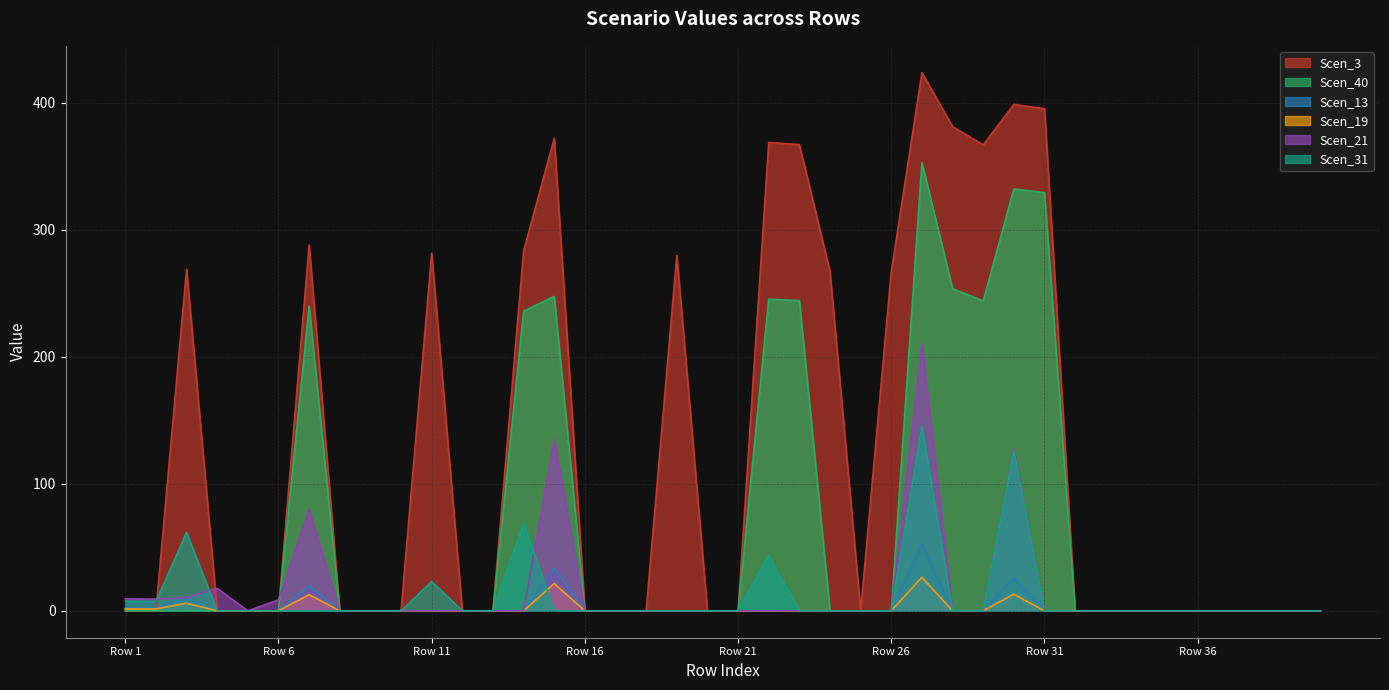

Reading left to right, list all the values displayed in this chart.

Scen_3: 0.0	0.0	269.0	0.0	0.0	0.0	288.0	0.0	0.0	0.0	281.5	0.0	0.0	283.2	372.0	0.0	0.0	0.0	279.8	0.0	0.0	368.7	367.0	267.0	0.0	267.0	423.5	381.1	366.7	398.6	395.2	0.0	0.0	0.0	0.0	0.0	0.0	0.0	0.0	0.0
Scen_40: 0.0	0.0	0.0	0.0	0.0	0.0	239.9	0.0	0.0	0.0	0.0	0.0	0.0	235.9	247.5	0.0	0.0	0.0	0.0	0.0	0.0	245.3	244.2	0.0	0.0	0.0	352.8	253.6	244.0	332.0	329.2	0.0	0.0	0.0	0.0	0.0	0.0	0.0	0.0	0.0
Scen_13: 2.3	2.3	9.3	0.0	0.0	0.0	19.7	0.0	0.0	0.0	0.0	0.0	0.0	0.0	33.3	0.0	0.0	0.0	0.0	0.0	0.0	0.0	0.0	0.0	0.0	0.0	52.2	0.0	0.0	25.8	0.0	0.0	0.0	0.0	0.0	0.0	0.0	0.0	0.0	0.0
Scen_19: 1.5	1.5	6.0	0.0	0.0	0.0	12.7	0.0	0.0	0.0	0.0	0.0	0.0	0.0	21.5	0.0	0.0	0.0	0.0	0.0	0.0	0.0	0.0	0.0	0.0	0.0	26.4	0.0	0.0	13.1	0.0	0.0	0.0	0.0	0.0	0.0	0.0	0.0	0.0	0.0
Scen_21: 9.5	9.2	10.4	17.7	0.0	8.6	79.8	0.0	0.0	0.0	0.0	0.0	0.0	0.0	134.8	0.0	0.0	0.0	0.0	0.0	0.0	0.0	0.0	0.0	0.0	0.0	210.6	0.0	0.0	127.7	0.0	0.0	0.0	0.0	0.0	0.0	0.0	0.0	0.0	0.0
Scen_31: 7.6	7.4	61.7	0.0	0.0	0.0	0.0	0.0	0.0	0.0	23.0	0.0	0.0	68.9	0.0	0.0	0.0	0.0	0.0	0.0	0.0	43.6	0.0	0.0	0.0	0.0	145.4	0.0	0.0	126.1	0.0	0.0	0.0	0.0	0.0	0.0	0.0	0.0	0.0	0.0